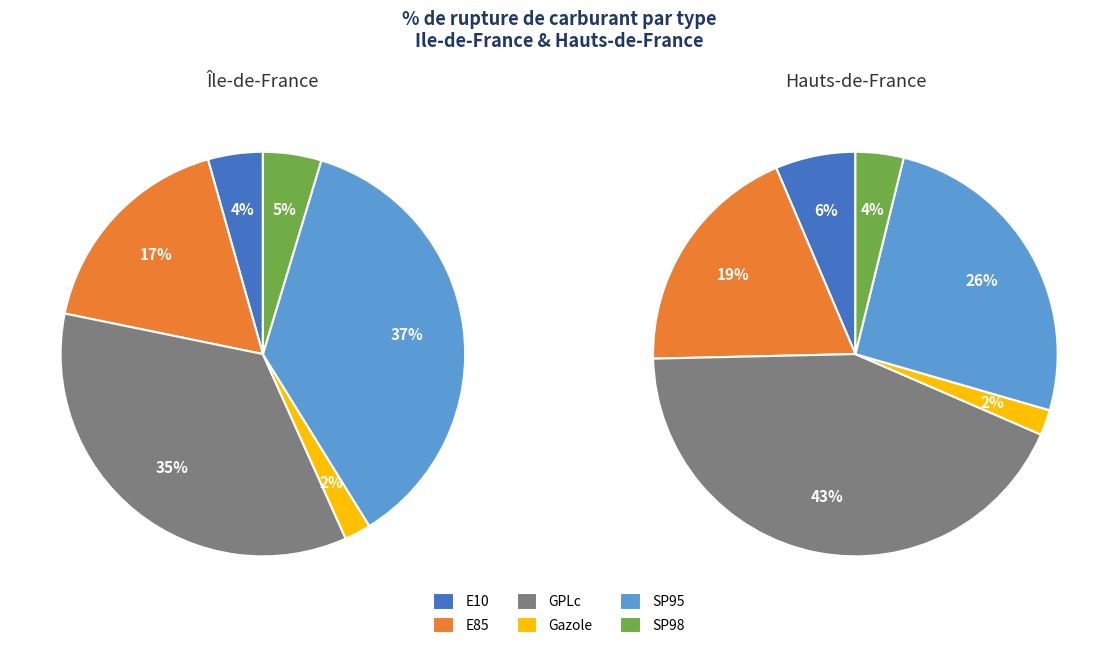

Combined, what portion of the pie is SP95 and SP98?

30.1%